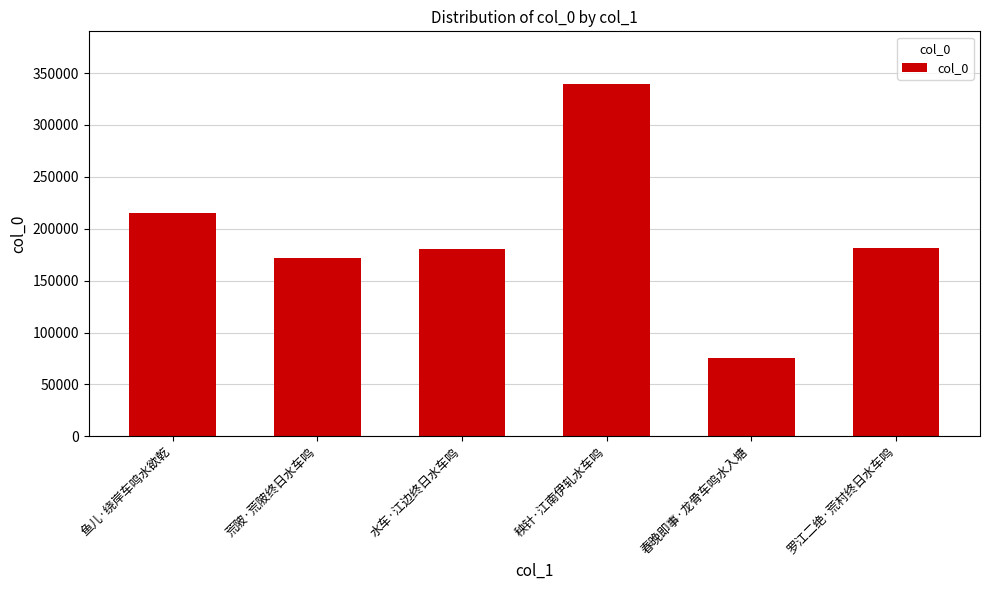

What is the change in value from 水车·江边终日水车鸣 to 罗江二绝·荒村终日水车鸣?

+307